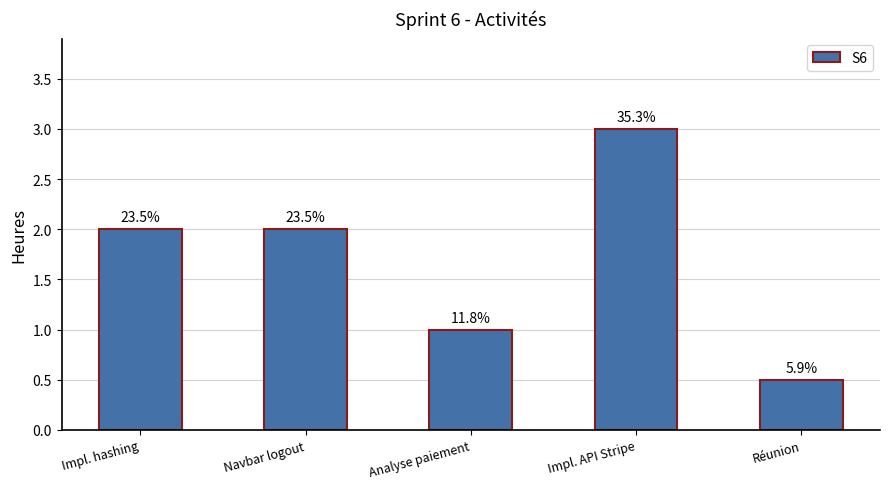

What is the change in value from Impl. hashing to Analyse paiement?

-1.0